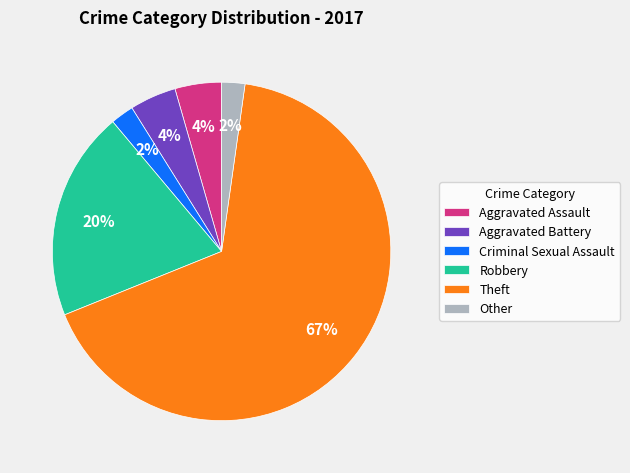

To the nearest percent, what is the average slice percentage?

17%